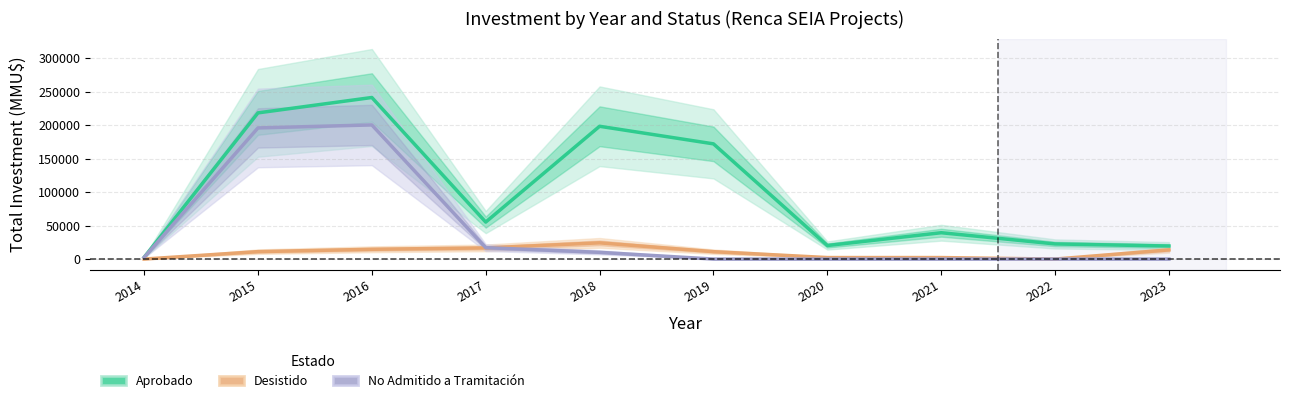

What is the total value across all series at 2020?

22500.0